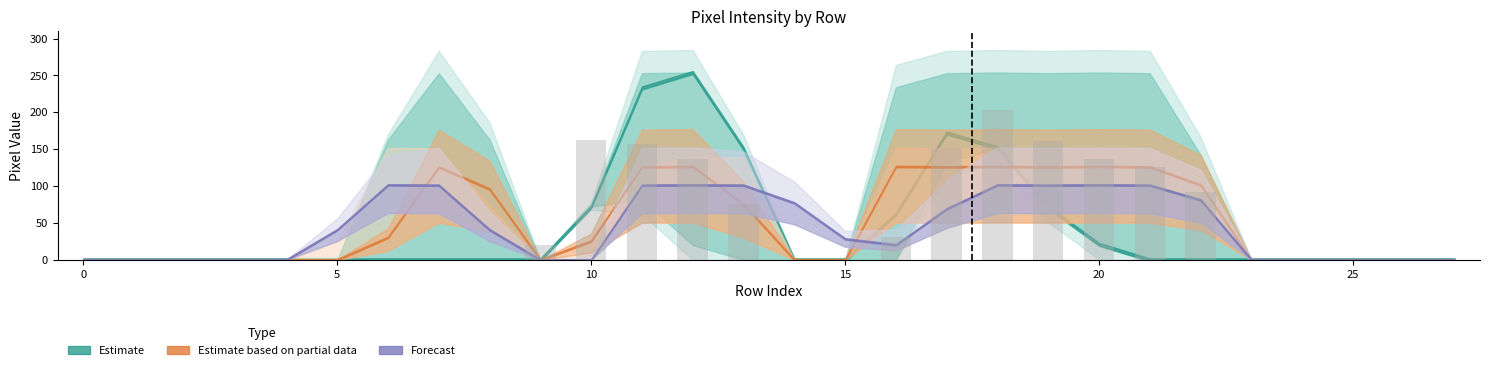

How many data points are above 0?

12